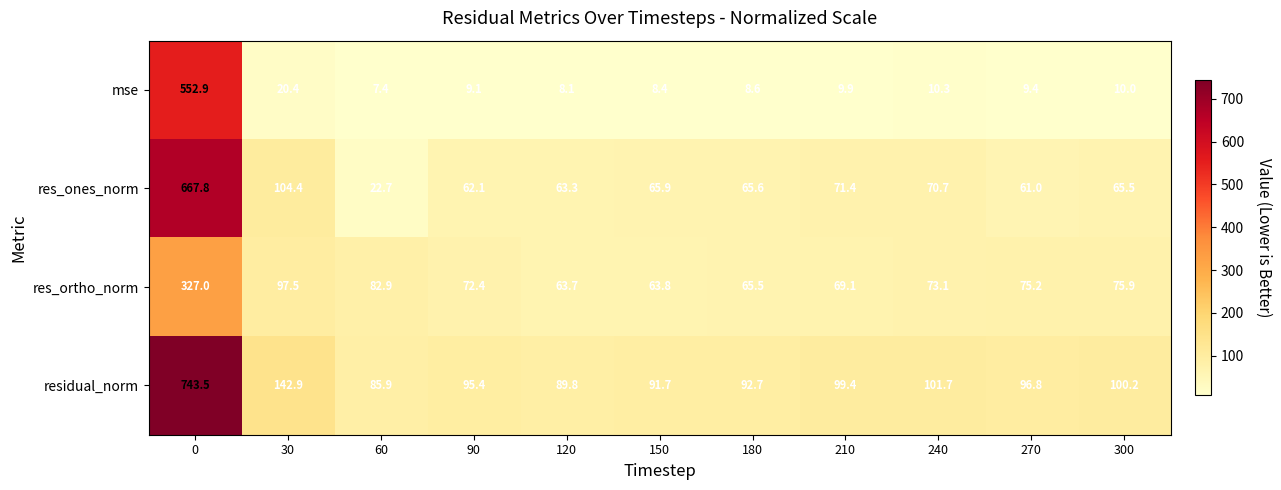

What is the spread (max minus min) of values at 120?

81.7